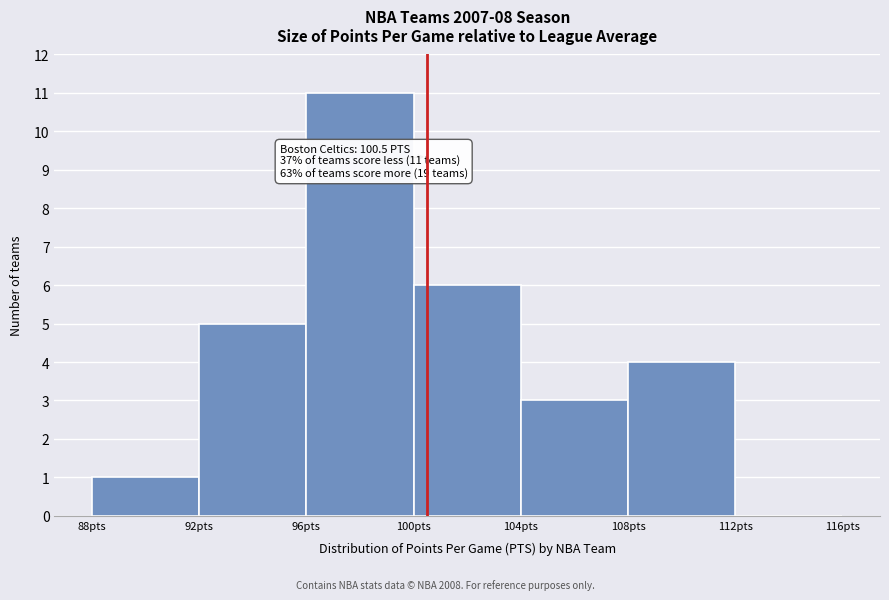

Which range on the x-axis has the tallest bar?

96 to 100